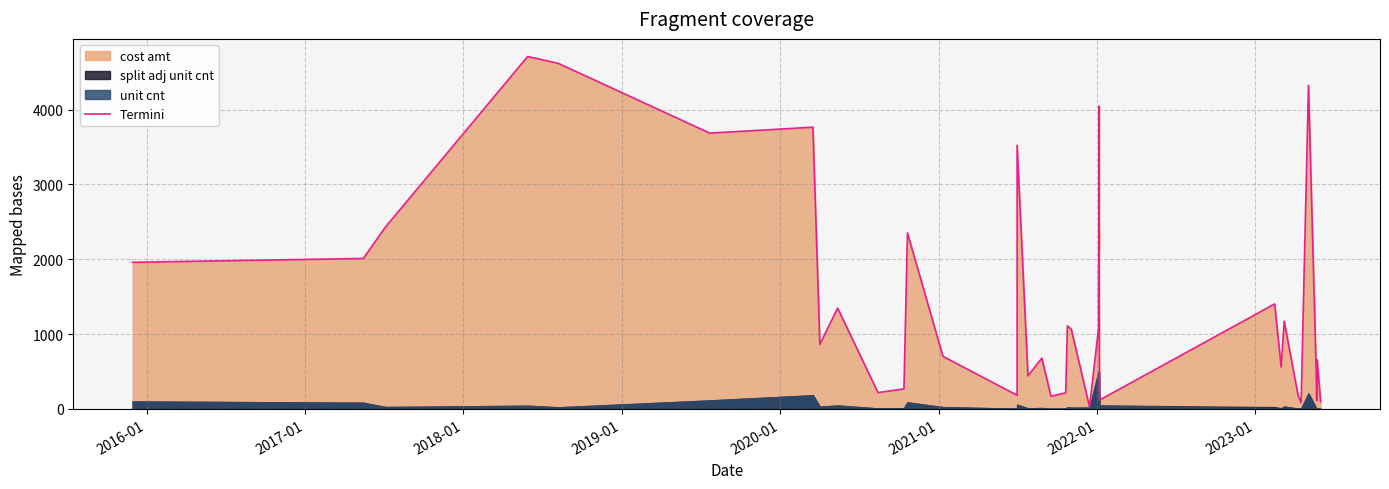

Reading right to left, extract all data points from this chart.

99.2	659.9	114.1	457.9	4324.6	83.1	183.7	1173.8	559.8	1403.6	118.7	2150.0	2357.0	4041.7	2114.0	2387.8	1843.1	1083.2	28.6	1065.0	1110.1	215.5	170.6	678.9	441.8	3523.4	182.8	702.7	2352.7	267.9	219.2	1347.8	863.0	3765.3	3685.8	4617.7	4710.0	2431.0	2011.2	1960.0